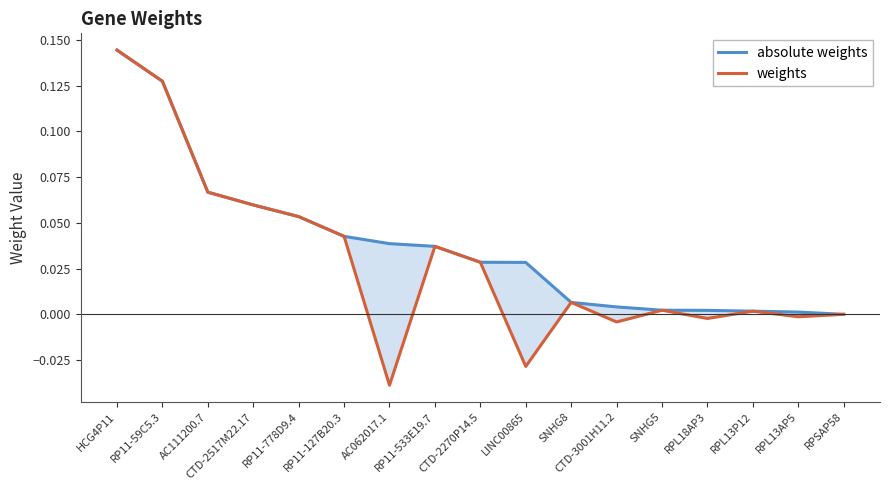

Which category has the highest value across all series?

HCG4P11